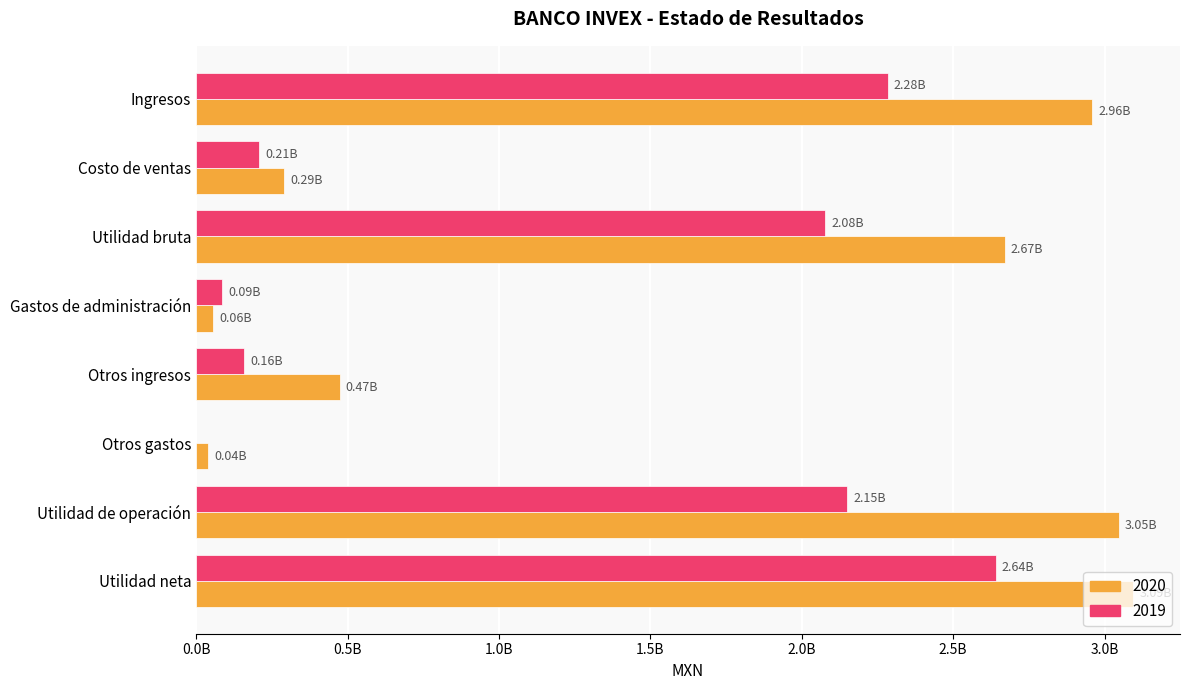

What are all the series names shown in the legend?

2020, 2019